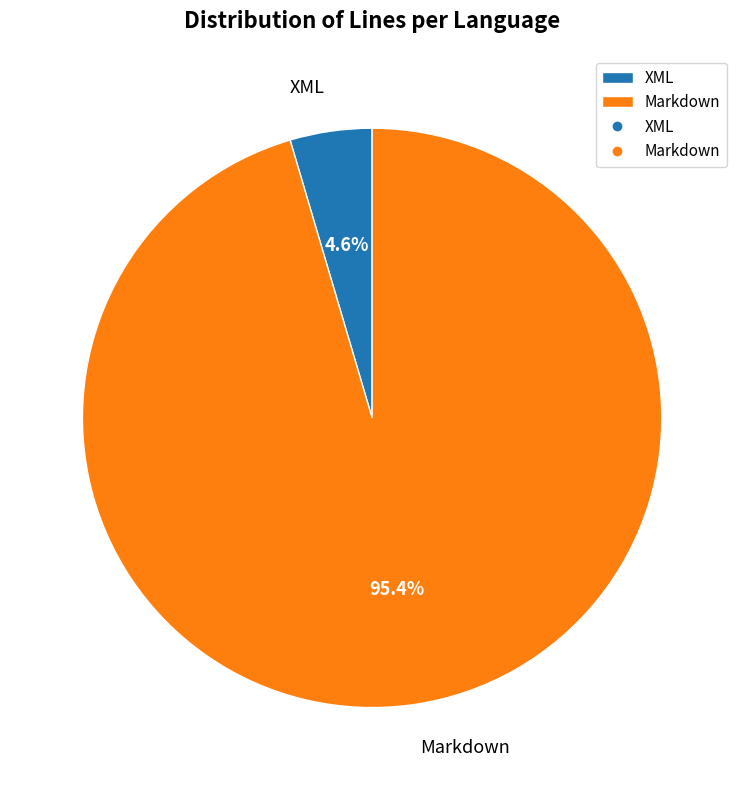

Is it true that Markdown is 89% of the pie?

False